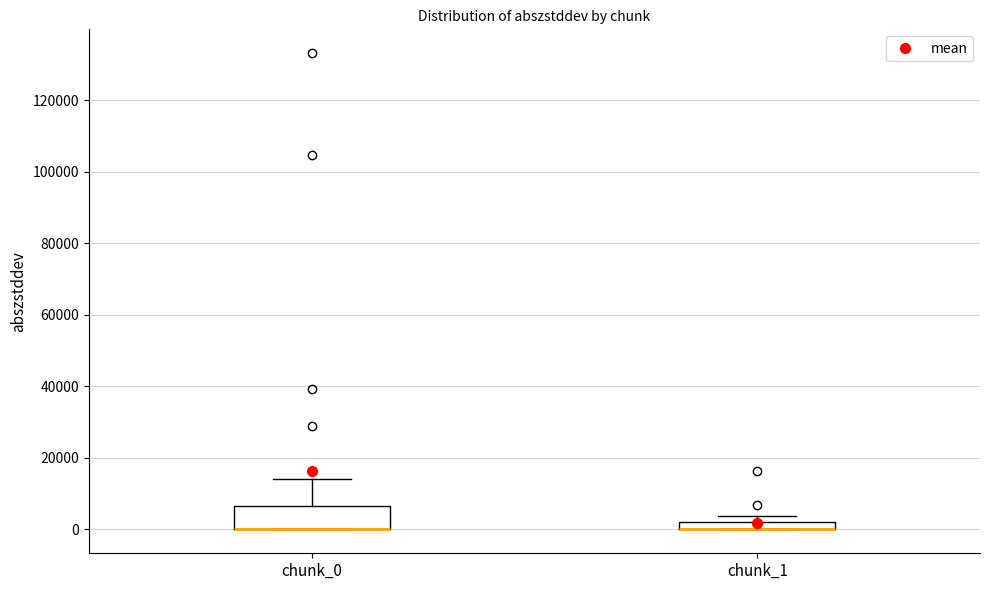

Where is the upper edge of the box for chunk_1 on the y-axis? The values are not printed on the chart, so give them approximately, as read against the axis.

2000